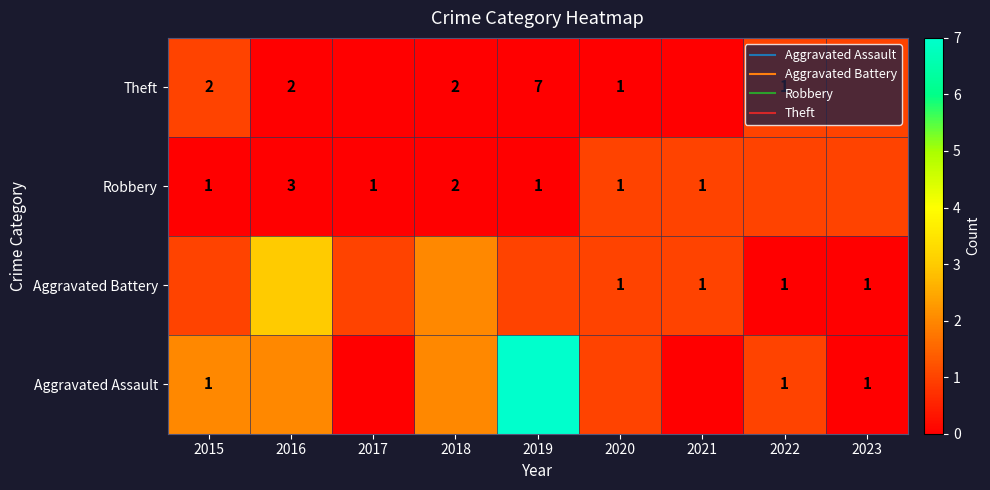

The Aggravated Battery series shows -1 at 2022. True or false?

False